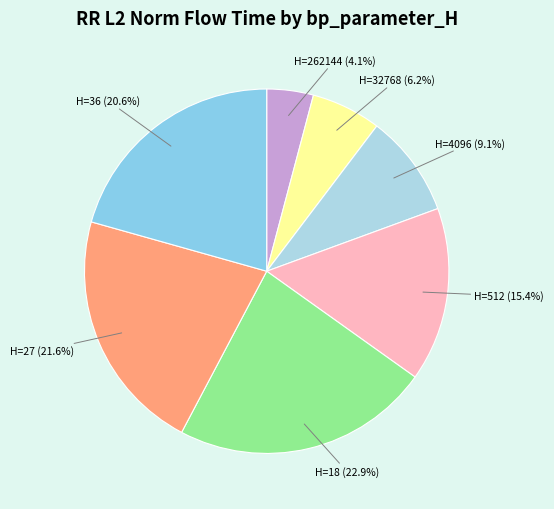

What is the largest slice in the pie chart?

18